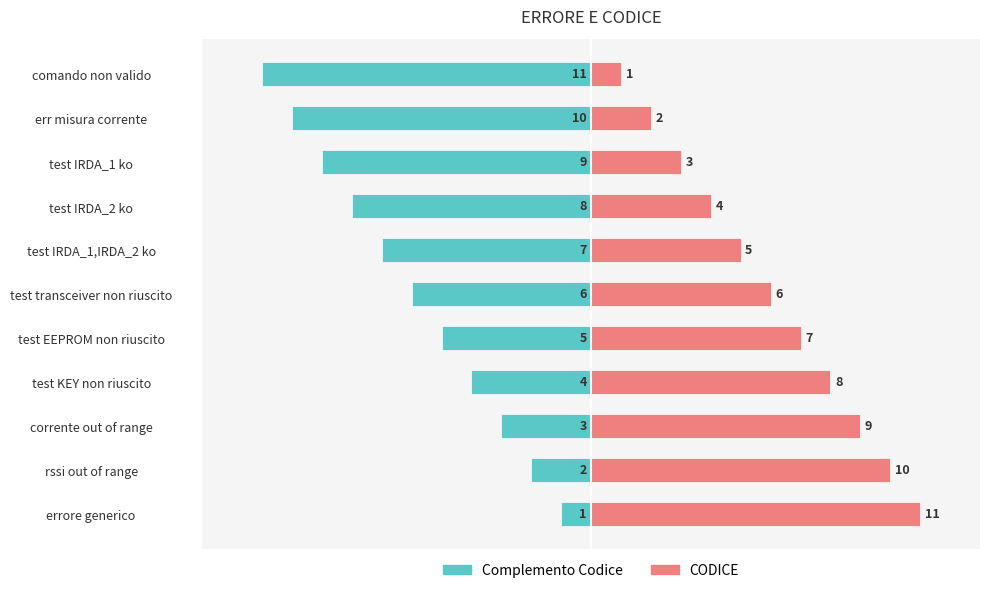

At how many categories does at least one series exceed -10?

11